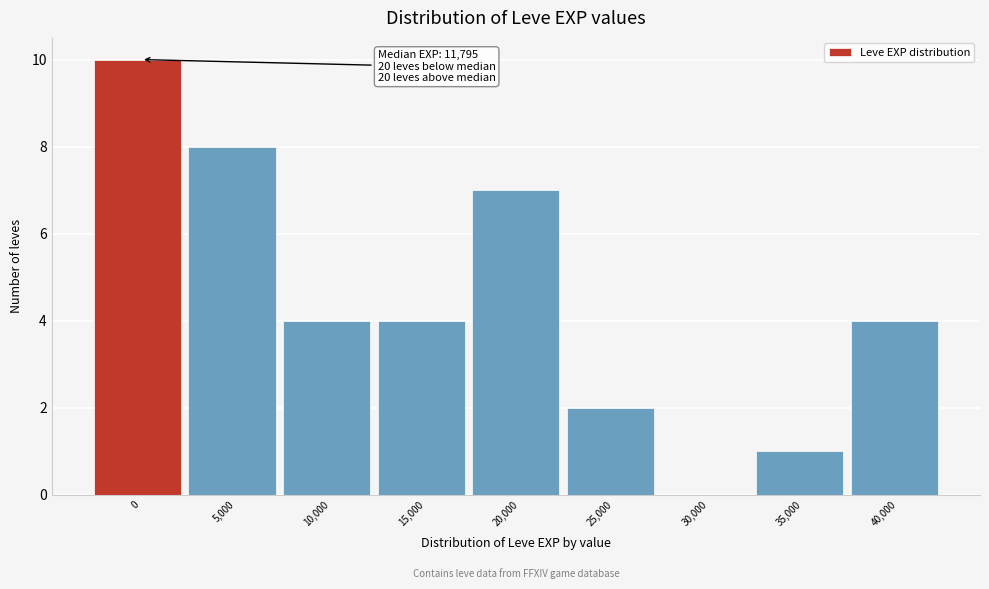

Reading right to left, list all the values displayed in this chart.

40,000=4	35,000=1	30,000=0	25,000=2	20,000=7	15,000=4	10,000=4	5,000=8	0=10